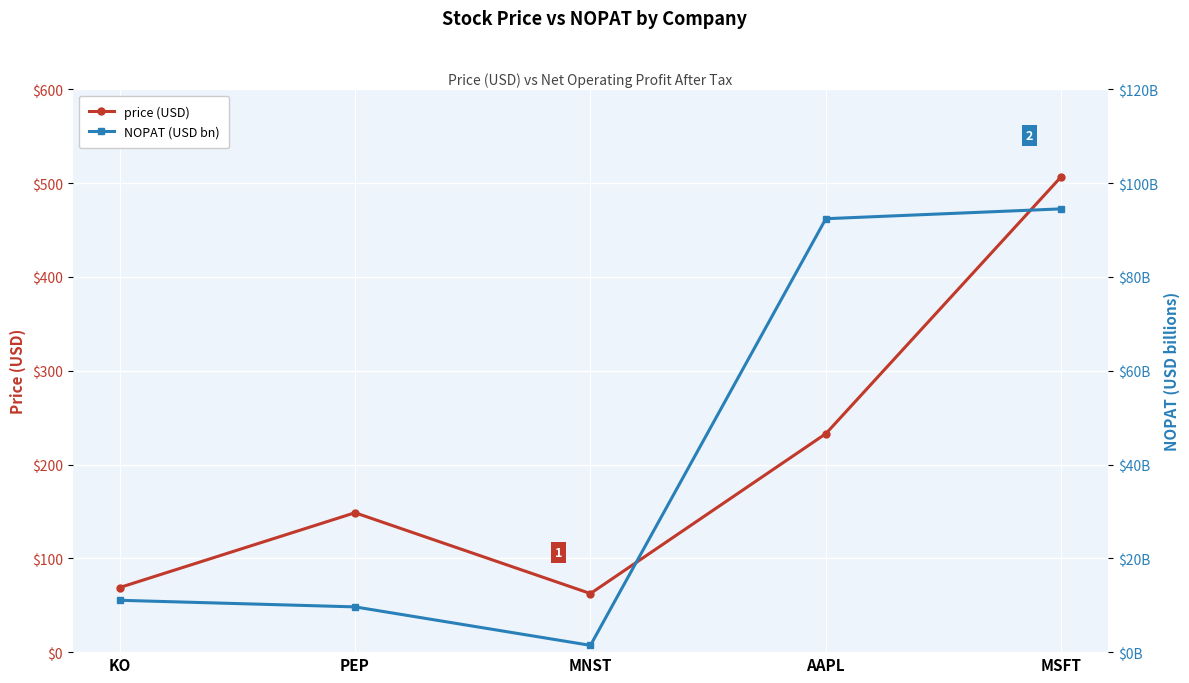

At which category does the chart reach its minimum across all series?

MNST